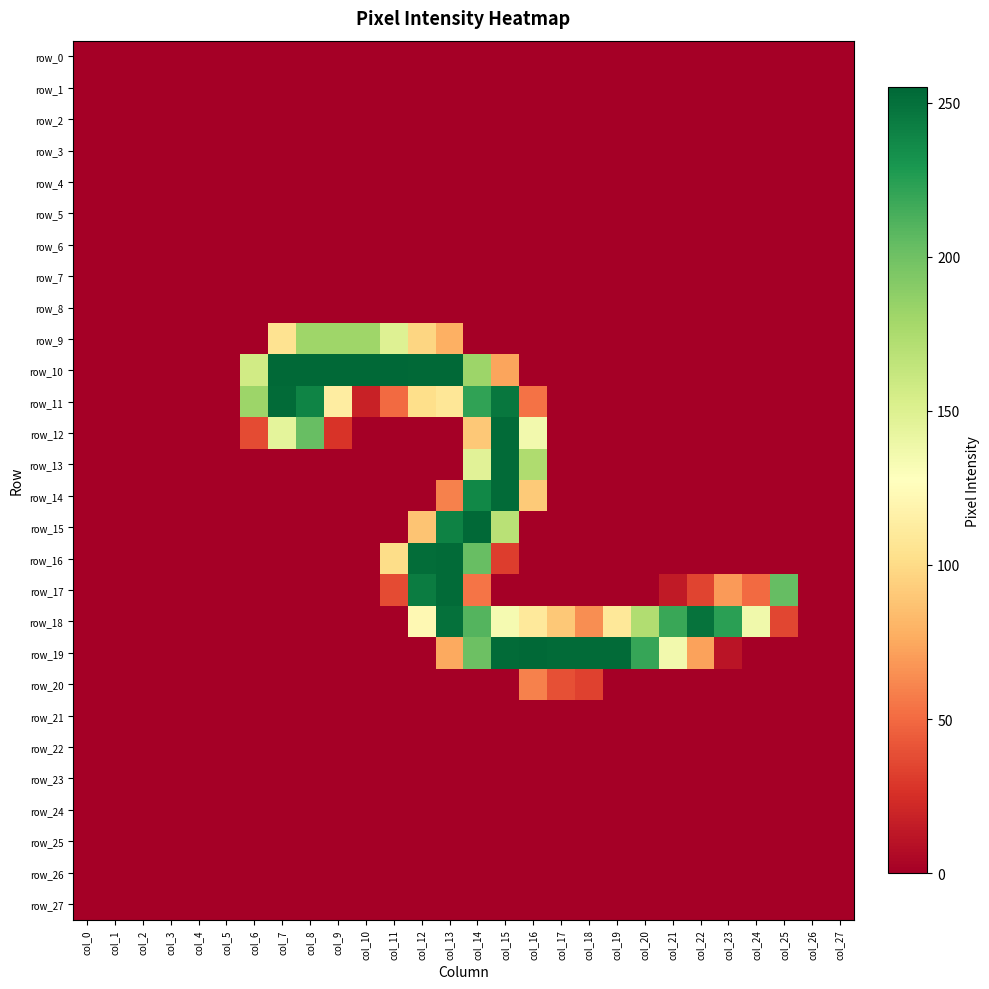

Which series changed the most between col_0 and col_20?

row_19